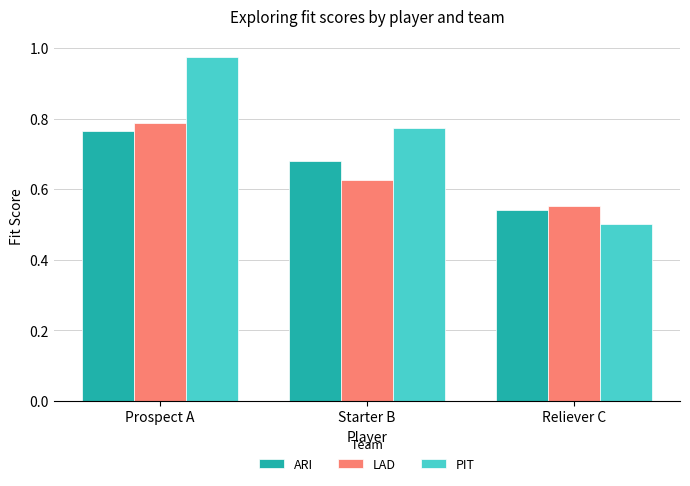

Which label corresponds to the largest value in the chart?

Prospect A